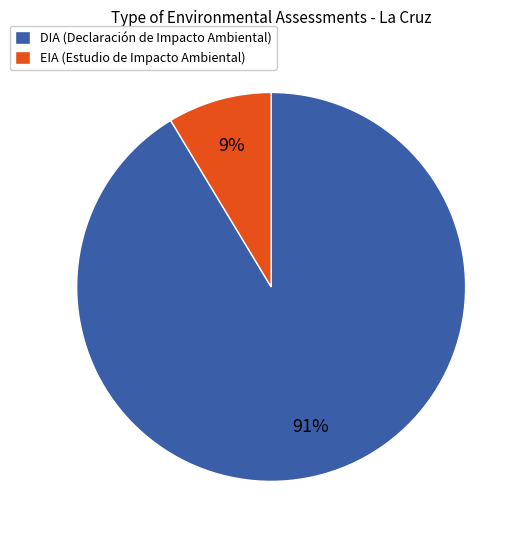

True or false: DIA accounts for 80% of the total.

False